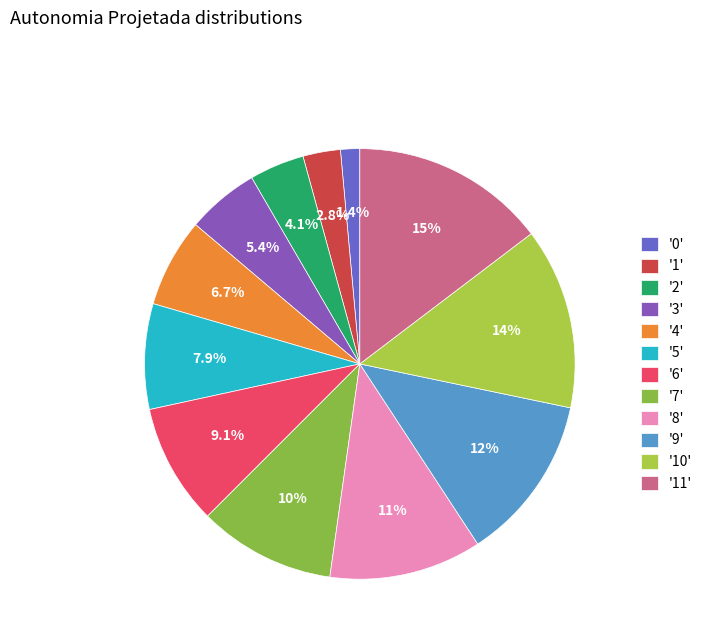

How many slices are in this pie chart?

12